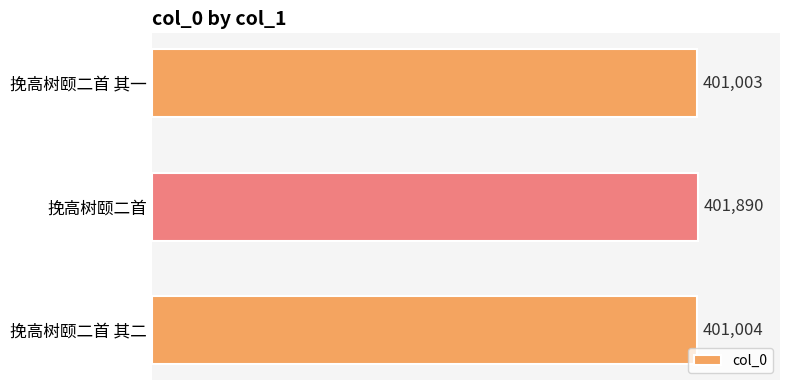

Reading bottom to top, extract all data points from this chart.

401004	401890	401003